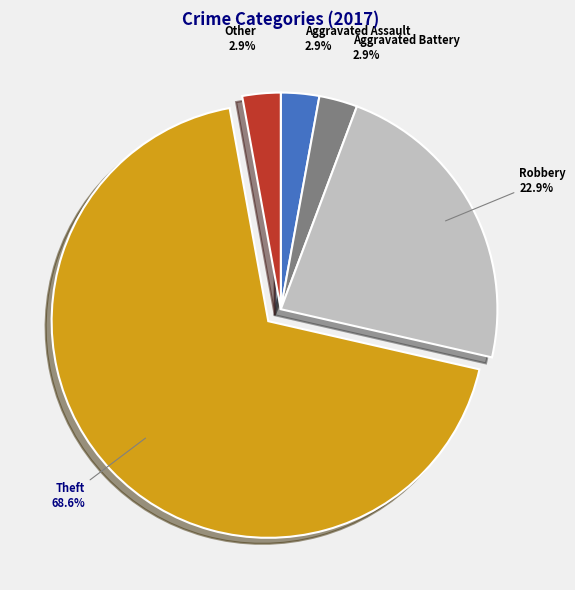

How many segments does this pie chart have?

5